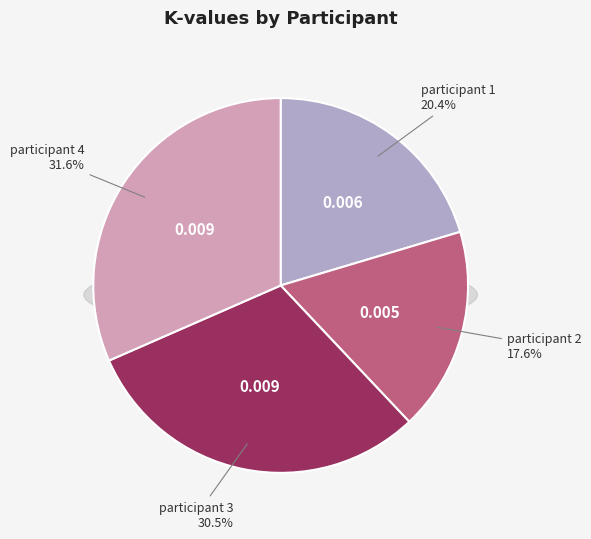

Rank the categories by value from lowest to highest.

participant 2, participant 1, participant 3, participant 4